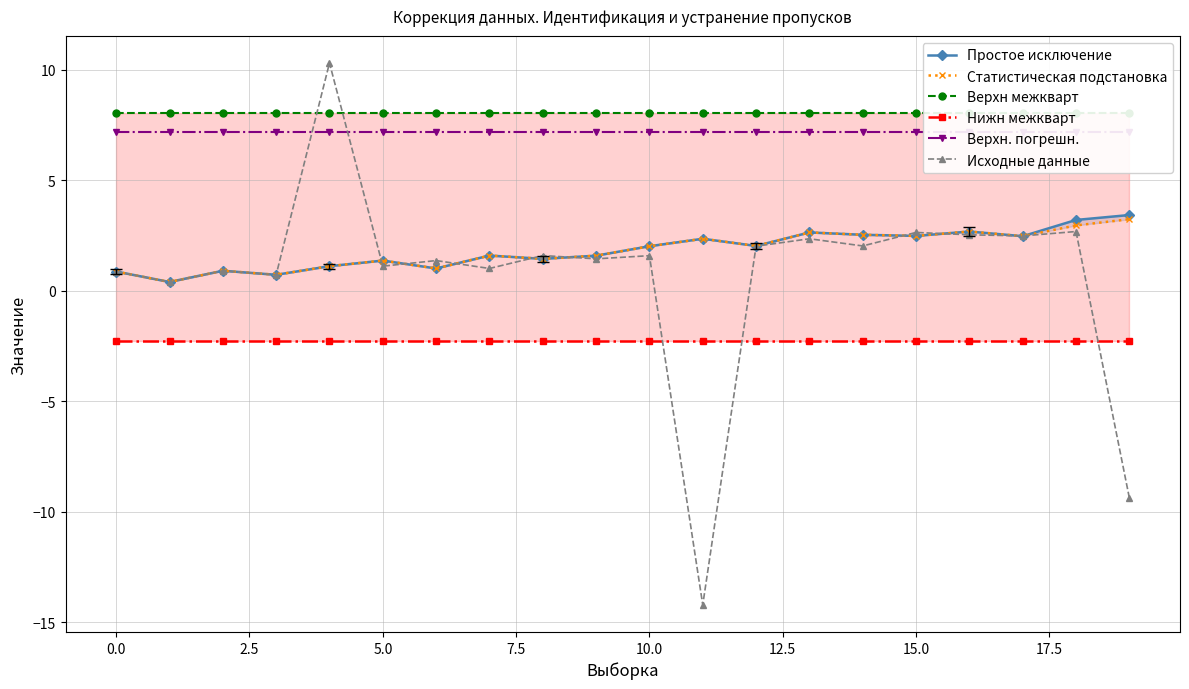

Is the value of Нижн межкварт at 14 greater than the value of Простое исключение at 14?

No